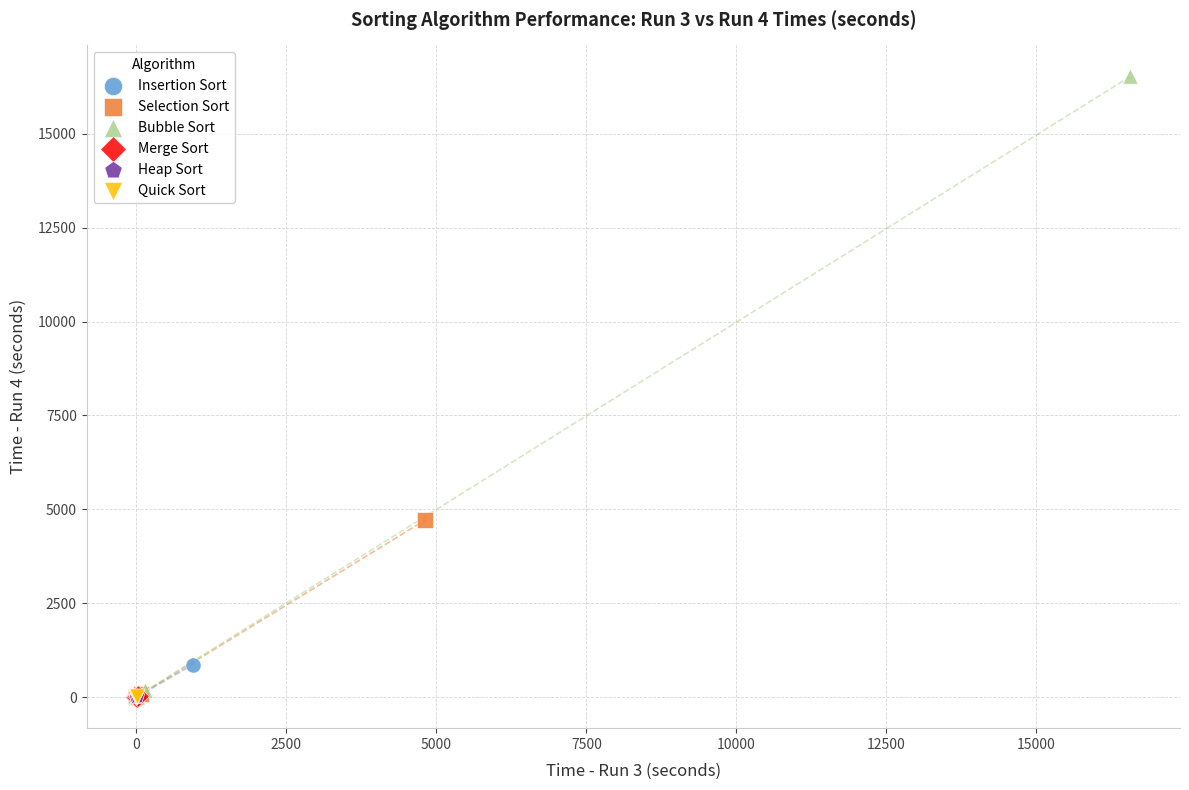

Which series has the largest Y range (max minus min)?

Bubble Sort